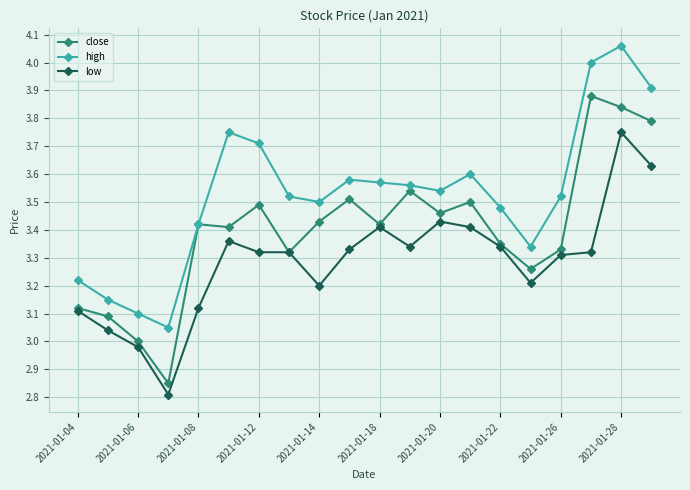

True or false: low and high cross at least once.

False